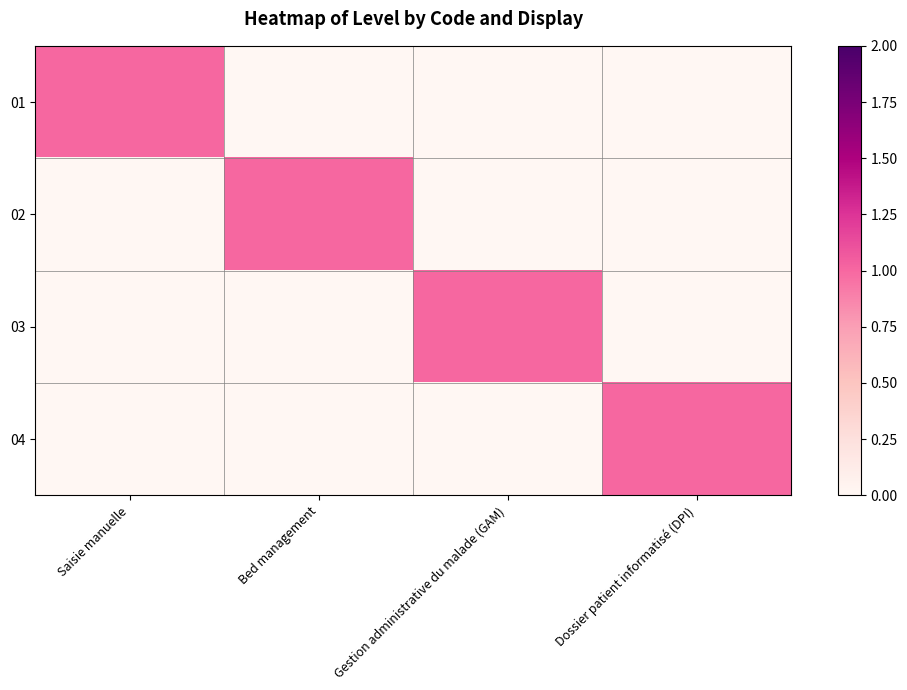

At which category does the chart reach its minimum across all series?

Bed management